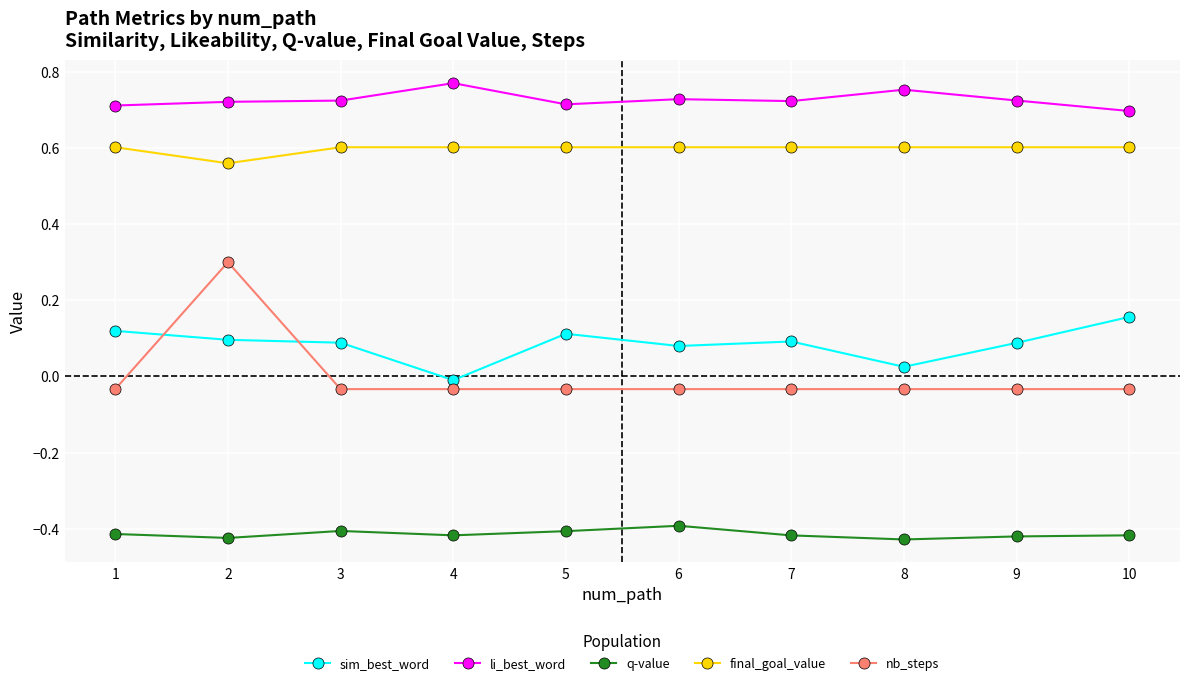

Which series has the widest spread of values?

nb_steps